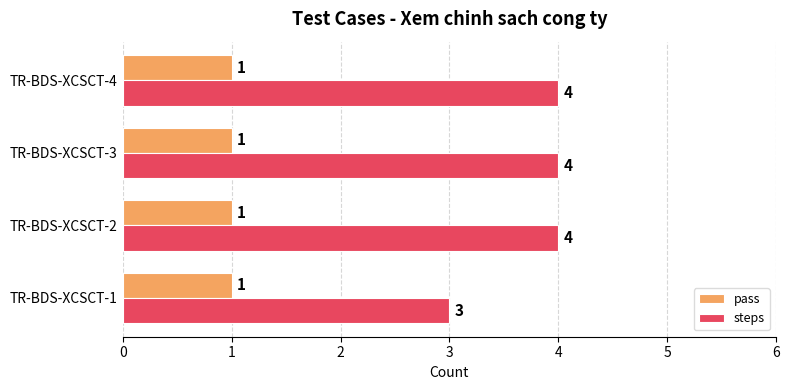

Rank the series by their maximum value, from lowest to highest.

pass, steps